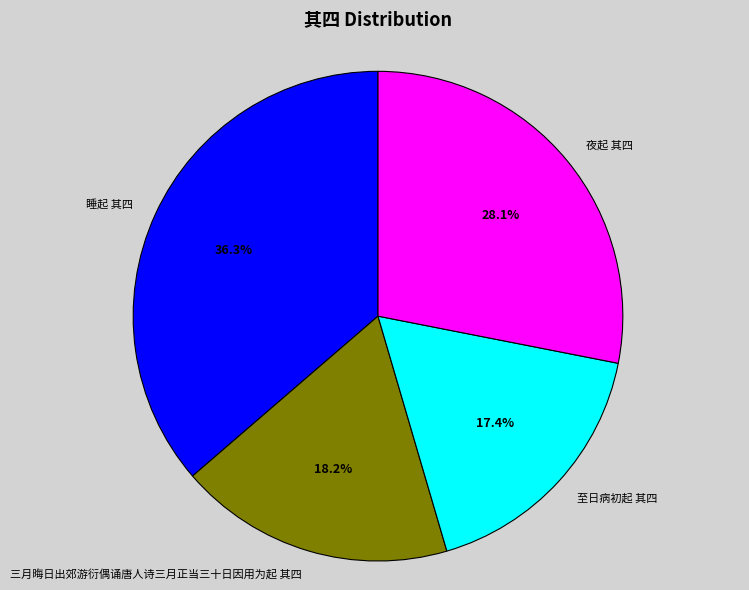

Is it true that 至日病初起 其四 is 11% of the pie?

False